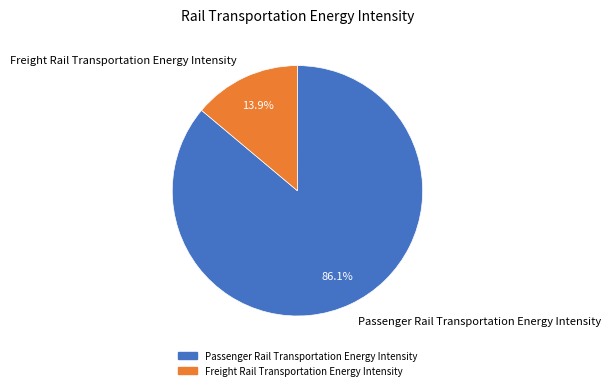

Do Passenger Rail Transportation Energy Intensity and Freight Rail Transportation Energy Intensity together represent more than half of the pie?

Yes